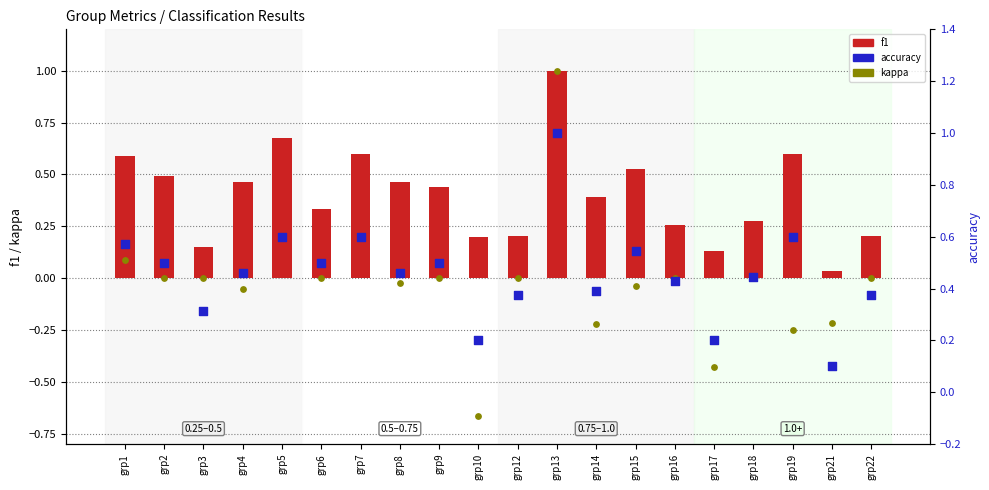

What are all the series names shown in the legend?

f1, kappa, accuracy